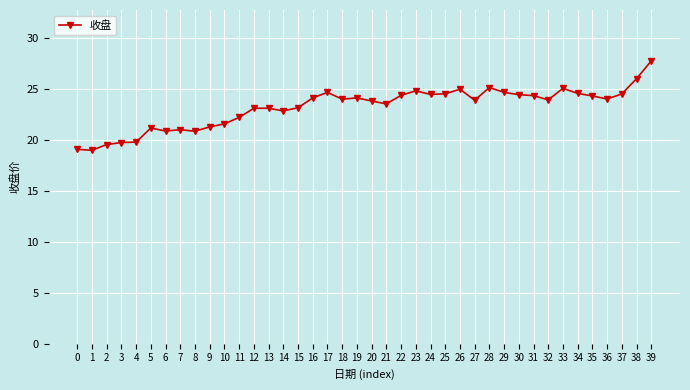

Is it true that the value at 8 is 7.7?

False